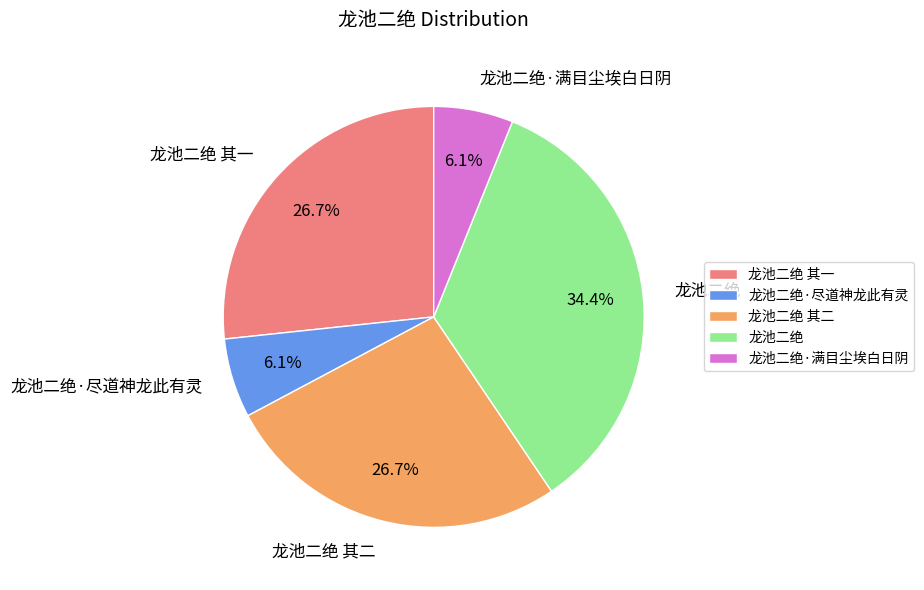

How many slices are in this pie chart?

5